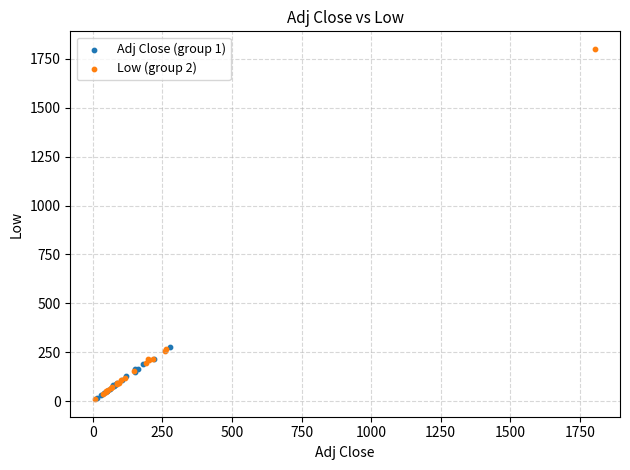

Which series reaches the maximum Y coordinate?

Low (group 2)